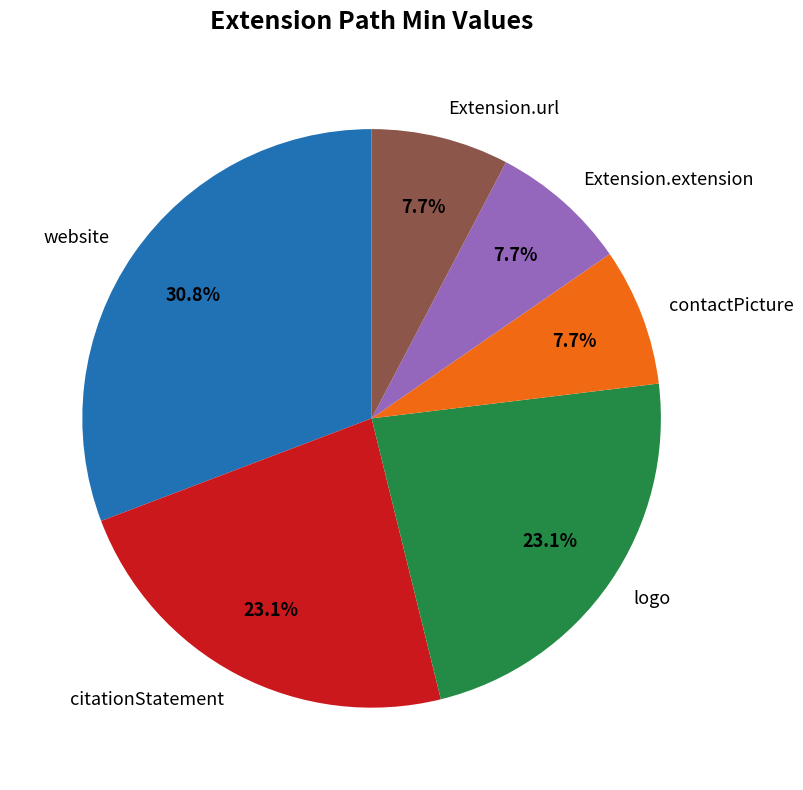

Is there a majority slice in this chart?

No